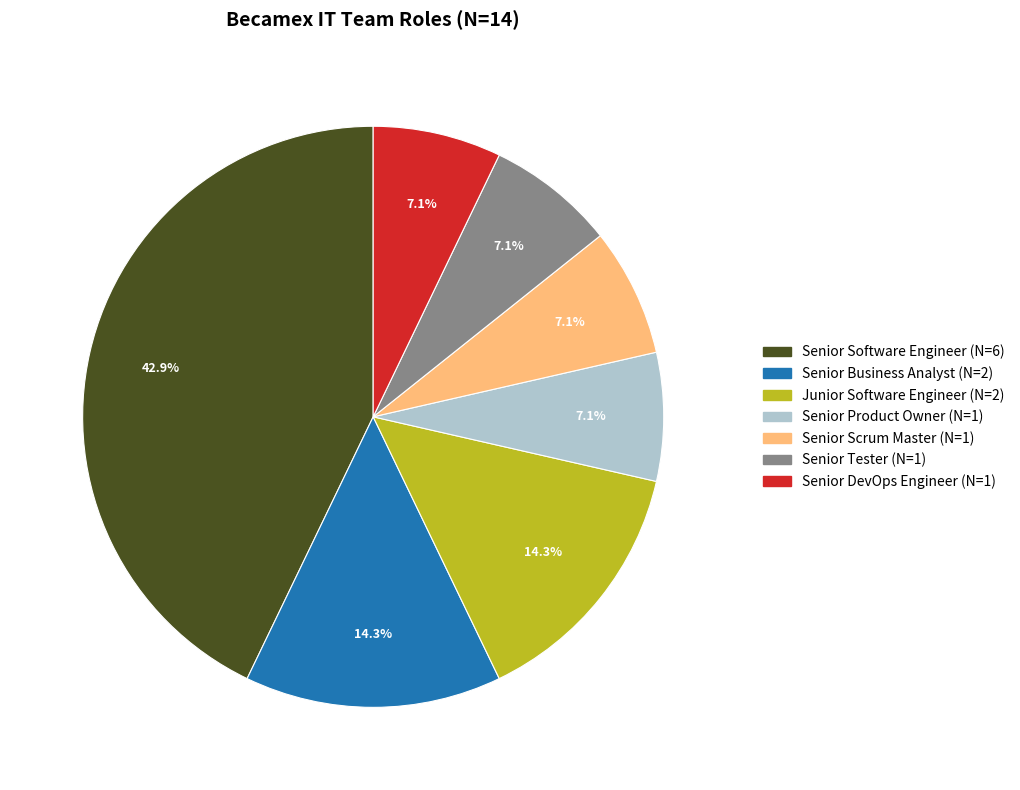

What percentage is NOT represented by Senior Product Owner?

92.9%